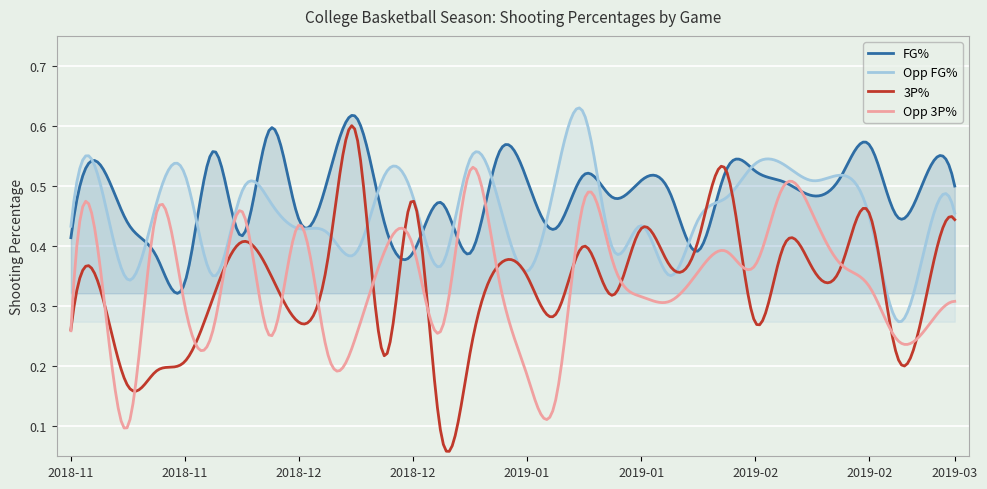

Reading left to right, what are all the values shown in this chart?

FG%: 0.4	0.5	0.4	0.4	0.3	0.6	0.4	0.6	0.4	0.5	0.6	0.4	0.4	0.5	0.4	0.6	0.5	0.4	0.5	0.5	0.5	0.5	0.4	0.5	0.5	0.5	0.5	0.5	0.6	0.4	0.5	0.5
Opp FG%: 0.4	0.5	0.3	0.5	0.5	0.3	0.5	0.5	0.4	0.4	0.4	0.5	0.5	0.4	0.5	0.5	0.4	0.5	0.6	0.4	0.4	0.4	0.4	0.5	0.5	0.5	0.5	0.5	0.5	0.3	0.4	0.5
3P%: 0.3	0.3	0.2	0.2	0.2	0.3	0.4	0.4	0.3	0.4	0.6	0.2	0.5	0.1	0.2	0.4	0.3	0.3	0.4	0.3	0.4	0.4	0.4	0.5	0.3	0.4	0.4	0.4	0.5	0.2	0.3	0.4
Opp 3P%: 0.3	0.4	0.1	0.5	0.3	0.3	0.5	0.2	0.4	0.2	0.2	0.4	0.4	0.3	0.5	0.3	0.2	0.1	0.5	0.4	0.3	0.3	0.4	0.4	0.4	0.5	0.5	0.4	0.3	0.2	0.3	0.3